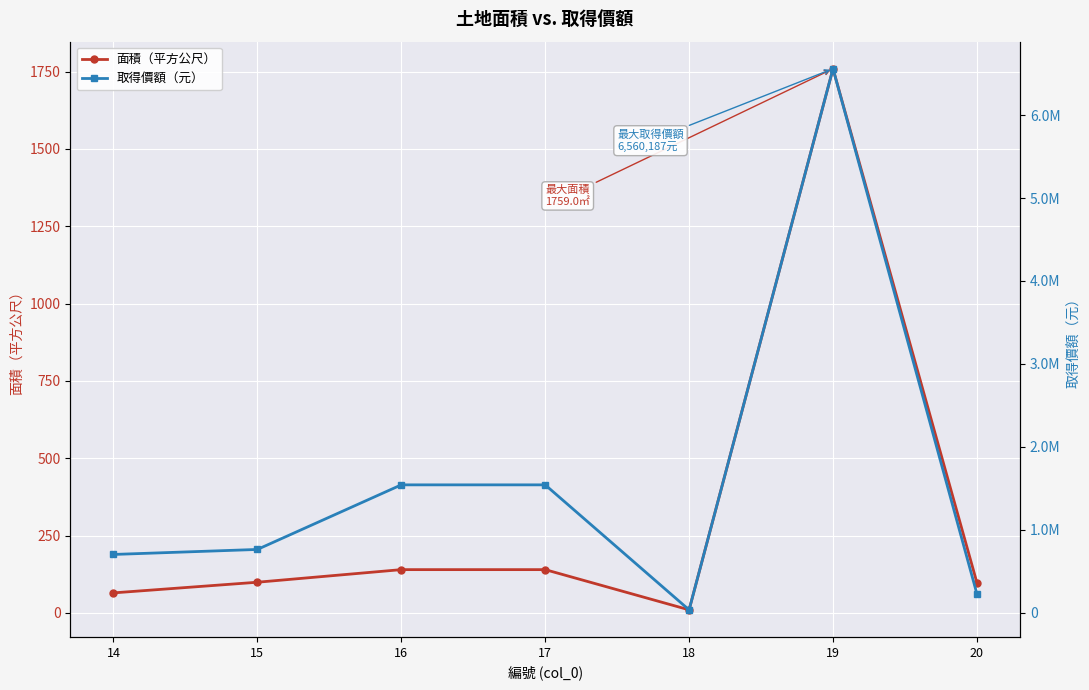

In 取得價額（元）, how many points are higher than both neighbors (excluding endpoints)?

1